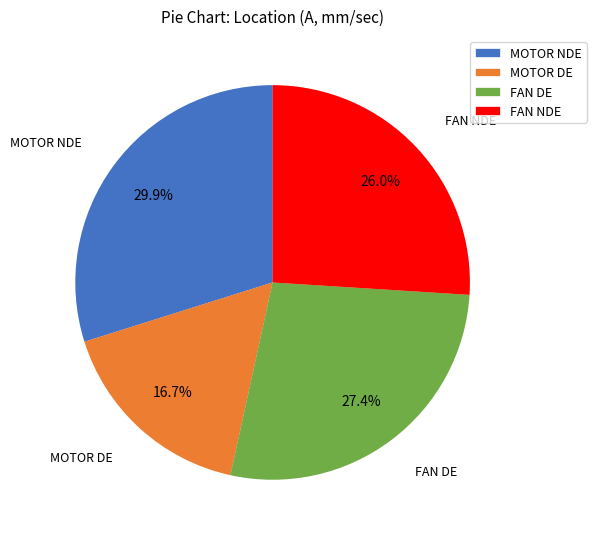

What is the change in value from MOTOR NDE to MOTOR DE?

-0.9